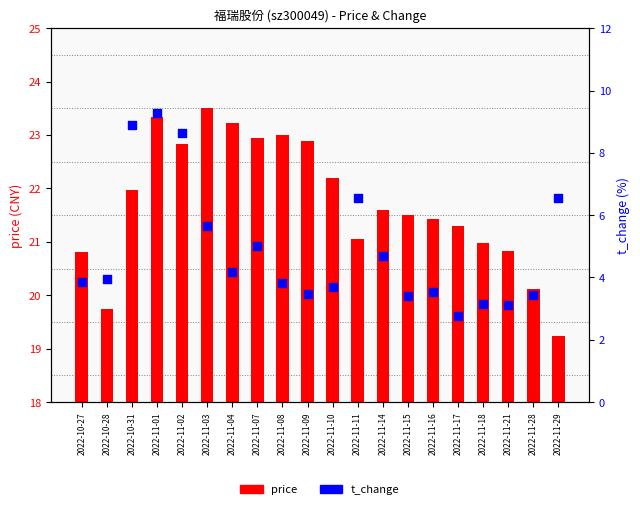

Which series has the largest Y range (max minus min)?

t_change